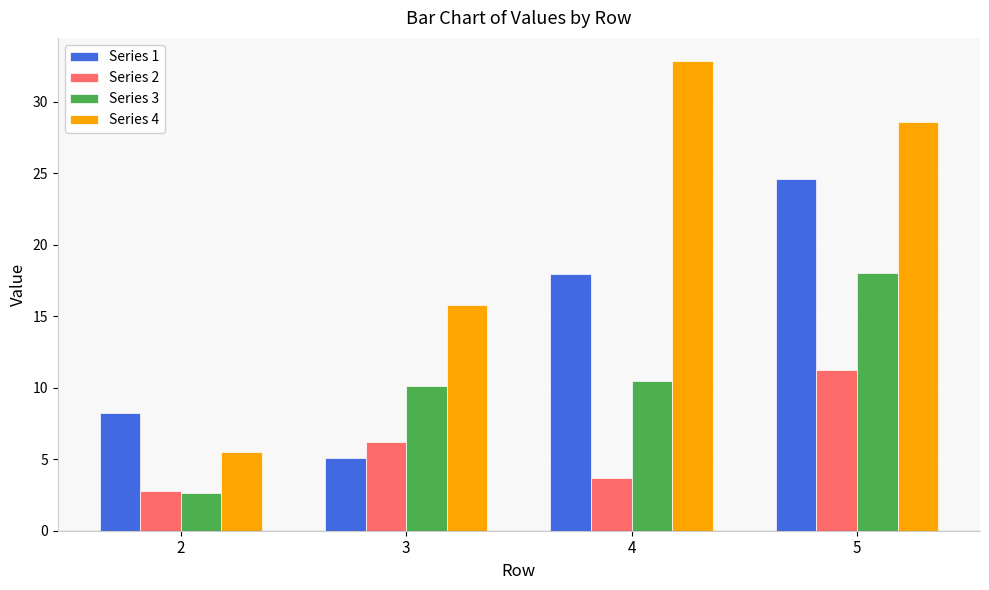

Which category has the highest value in the Series 2 series?

5